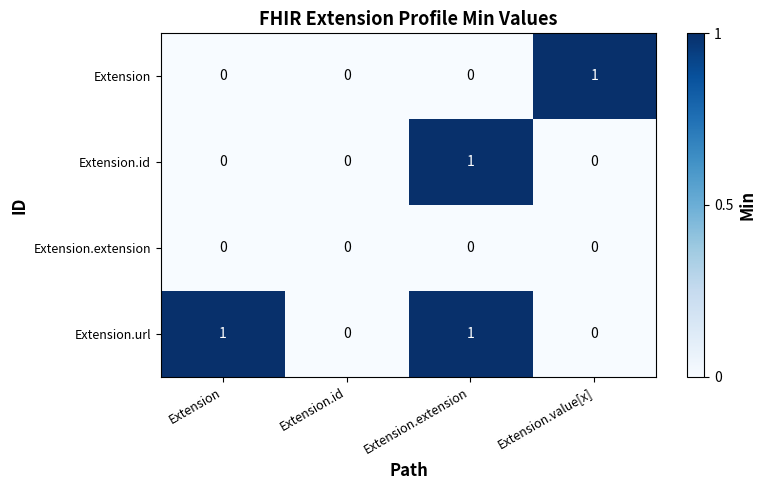

Count the number of data series in this chart.

4